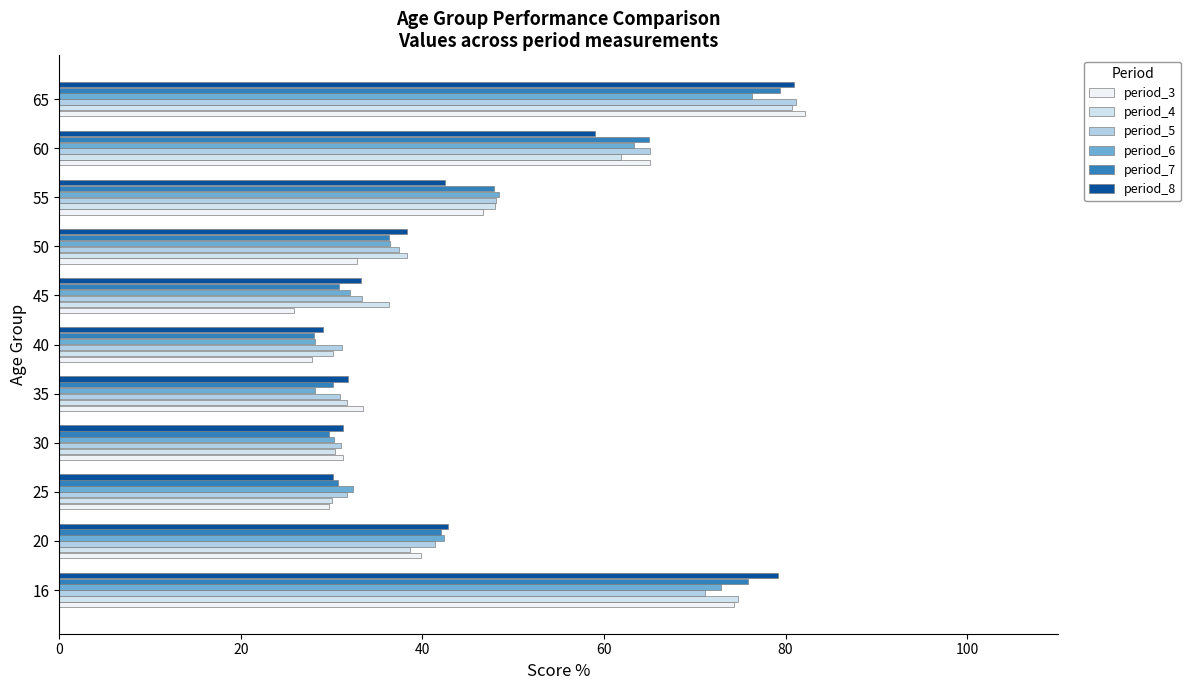

The value of period_5 at 60 is 46.7. True or false?

False